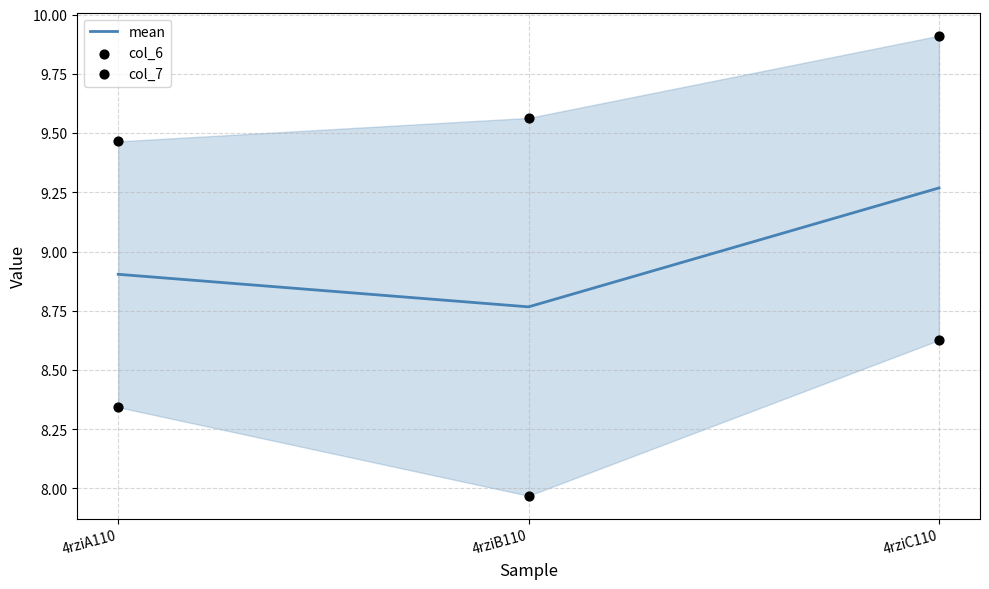

What are all the series names shown in the legend?

mean, col_6, col_7